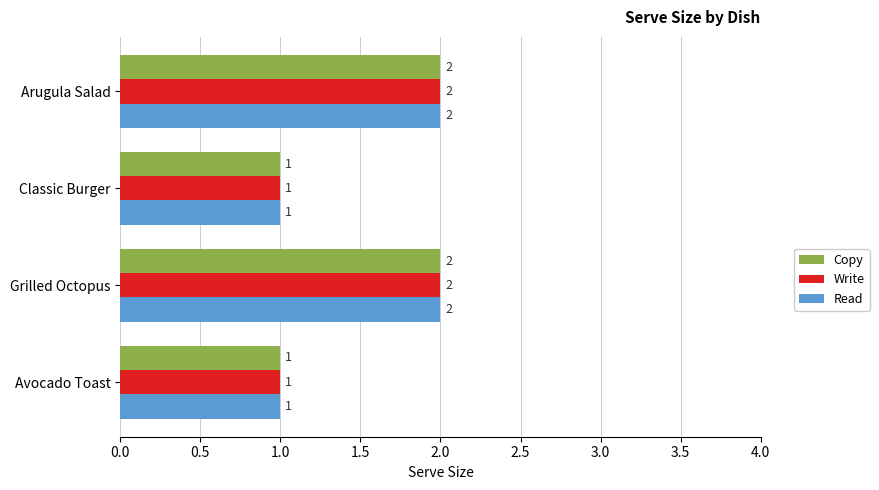

What is the sum of all Write values?

6